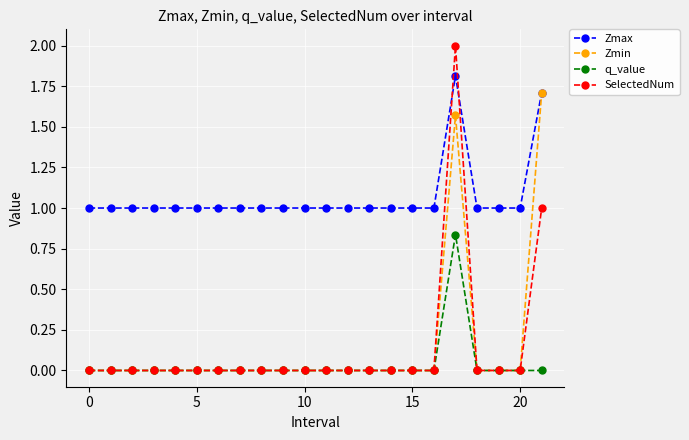

How many categories are shown in the chart?

22